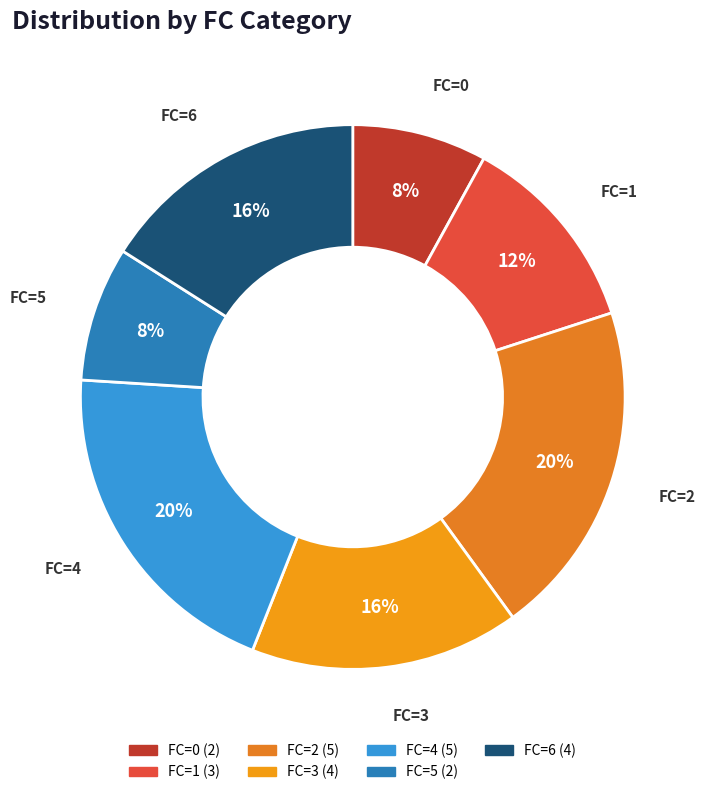

Is FC=3 the majority of the pie?

No